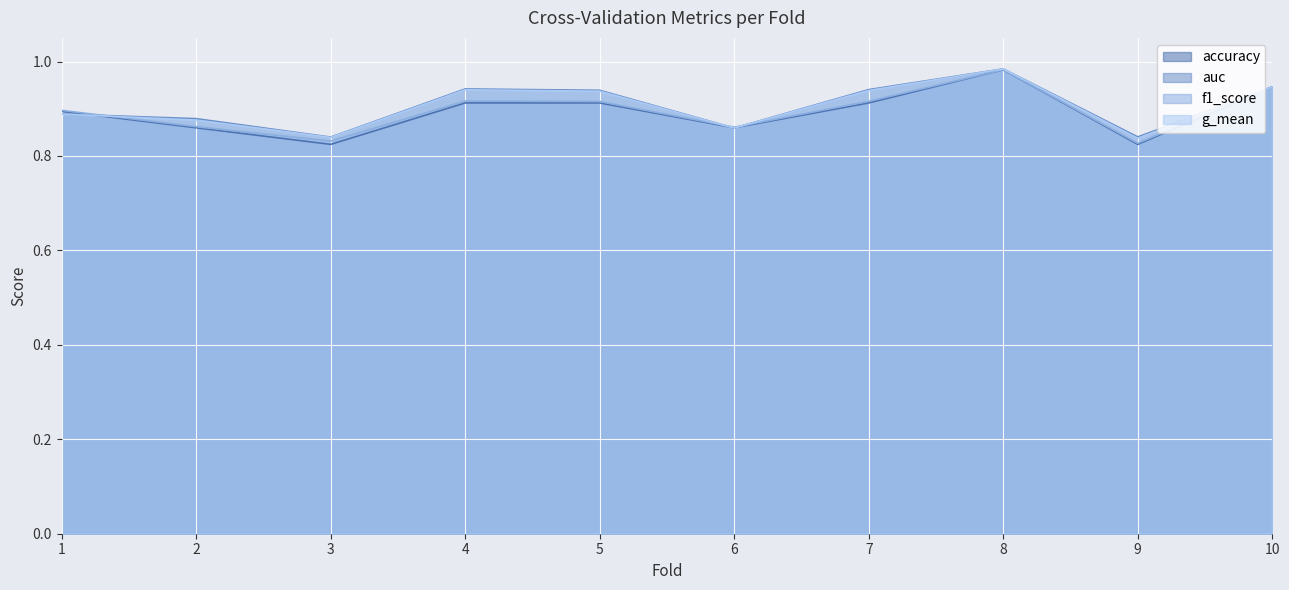

What is the approximate value of g_mean at 5?

0.9